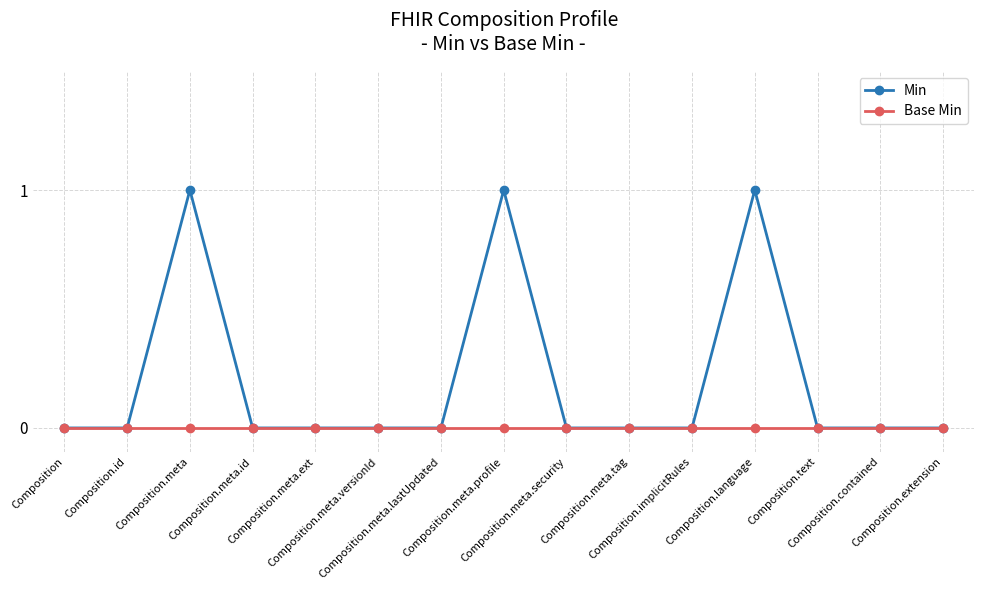

Reading left to right, transcribe all the data shown in this chart.

Min: 0	0	1	0	0	0	0	1	0	0	0	1	0	0	0
Base Min: 0	0	0	0	0	0	0	0	0	0	0	0	0	0	0